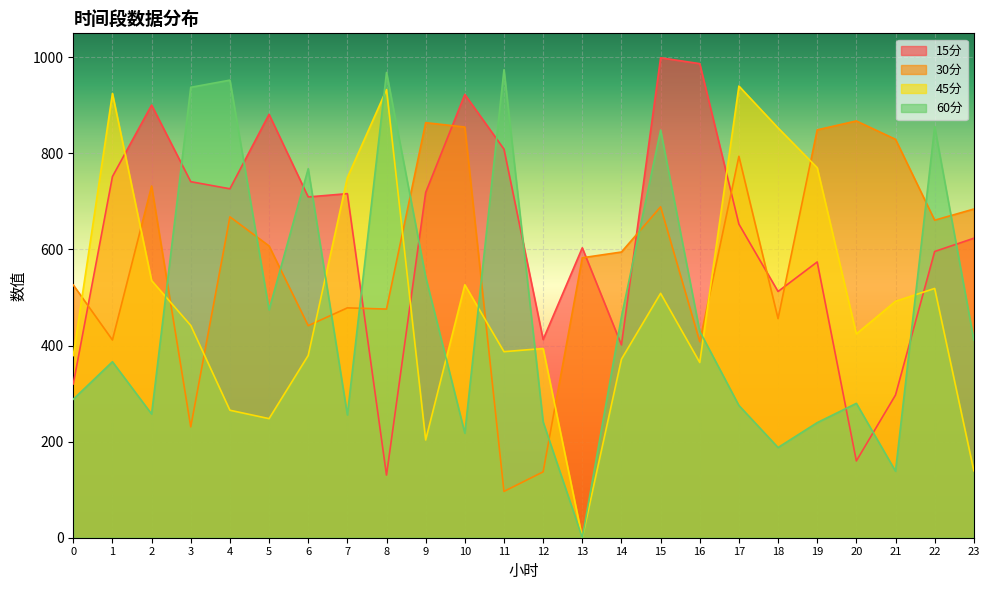

What is the value of the 60分 point at the 24th from the left?

411.6